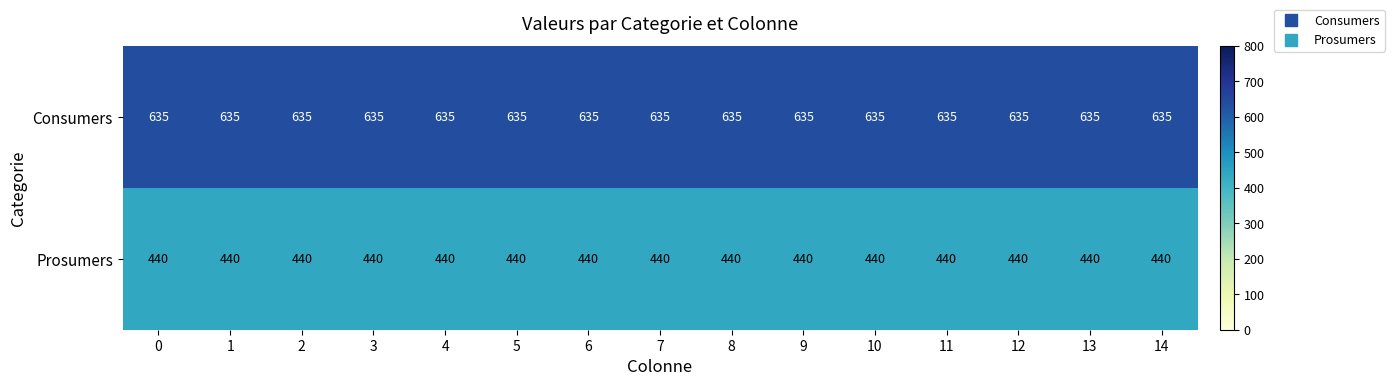

List the series in order of their overall mean, highest first.

Consumers, Prosumers